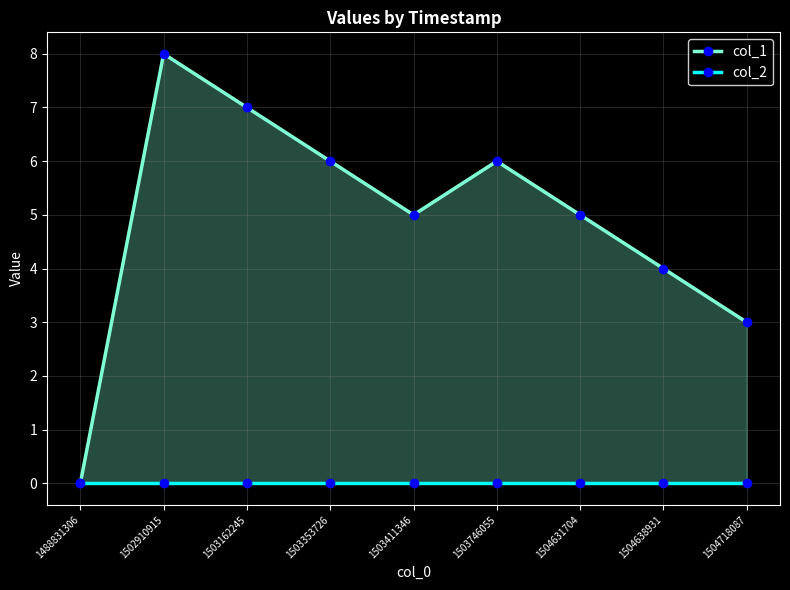

Rank the series at 1503353726 from lowest to highest value.

col_2, col_1